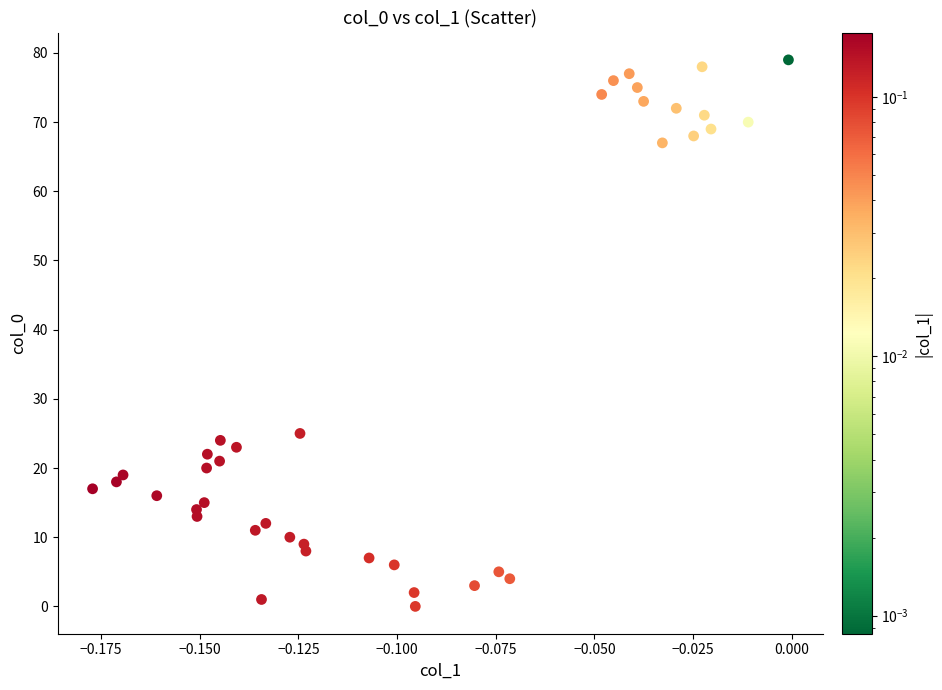

What Y value in the scatter plot is closest to 39?

25